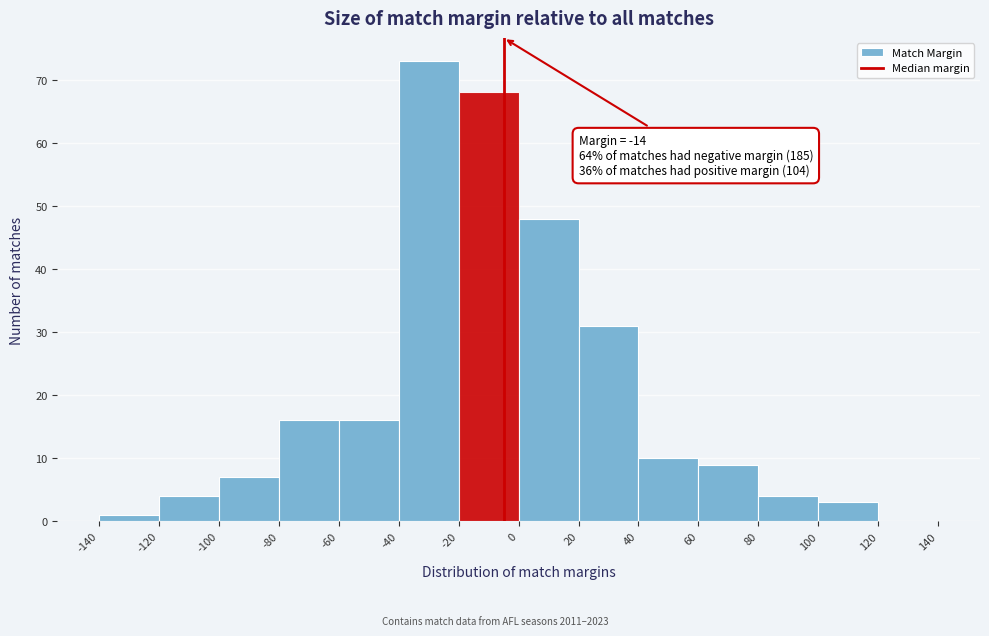

Which range on the x-axis has the tallest bar?

-40 to -20